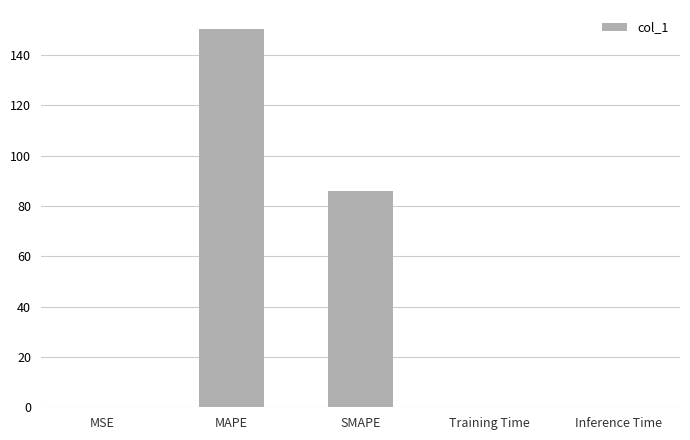

What is the sum of all values?

236.1